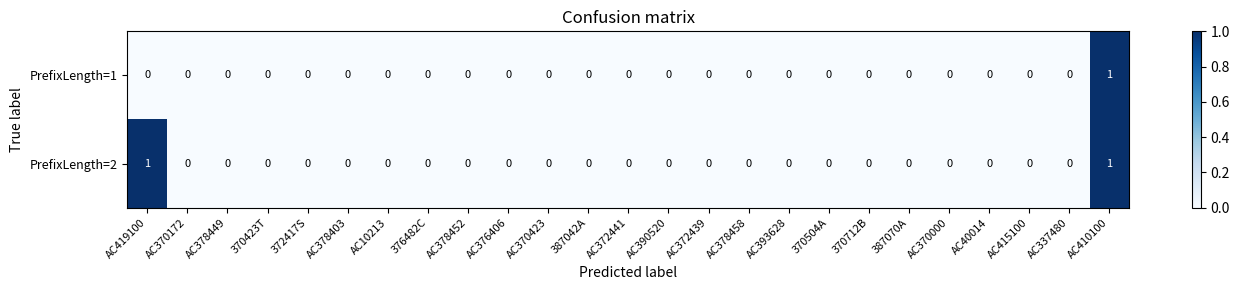

At which label does PrefixLength=1 reach its peak?

AC410100